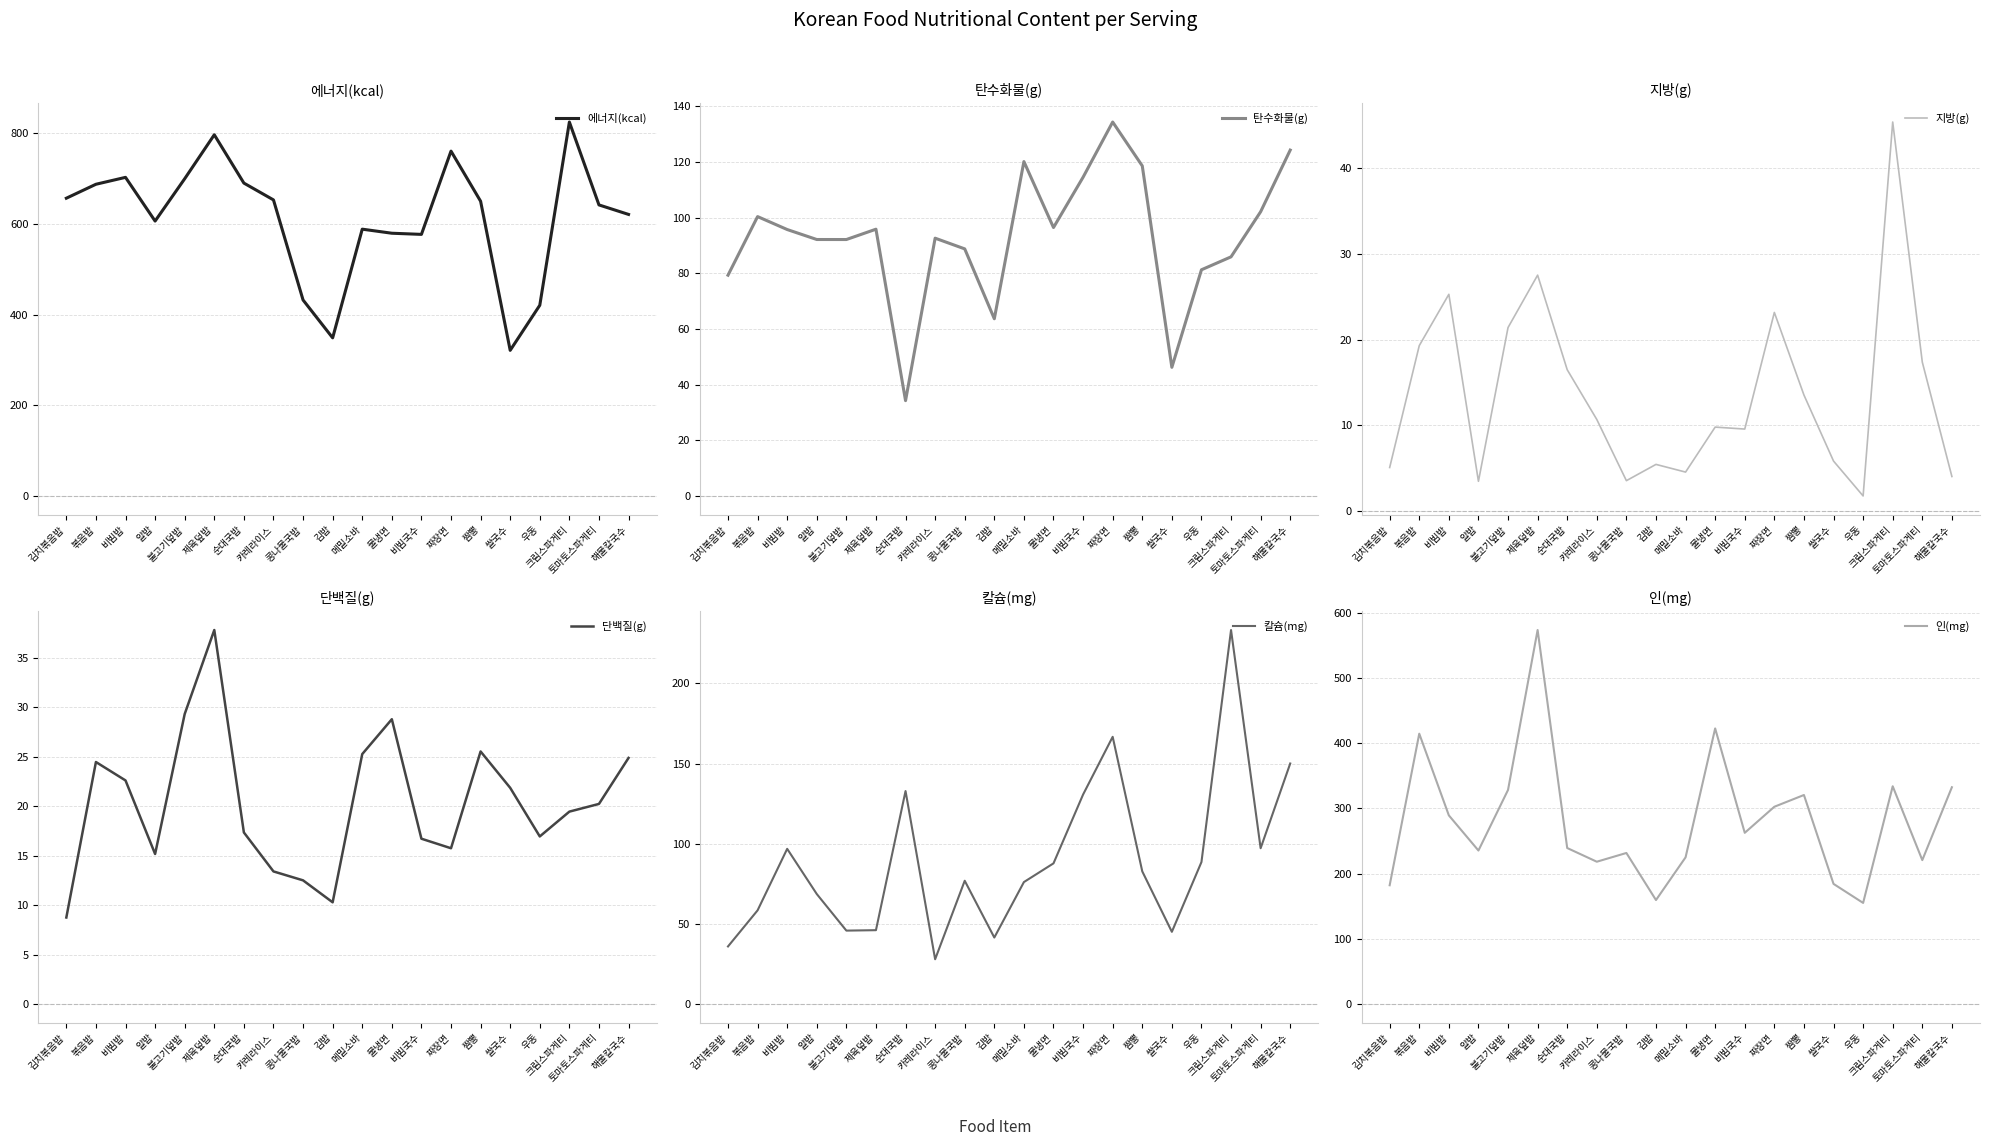

Is the value of 단백질(g) at 토마토스파게티 greater than the value of 에너지(kcal) at 메밀소바?

No